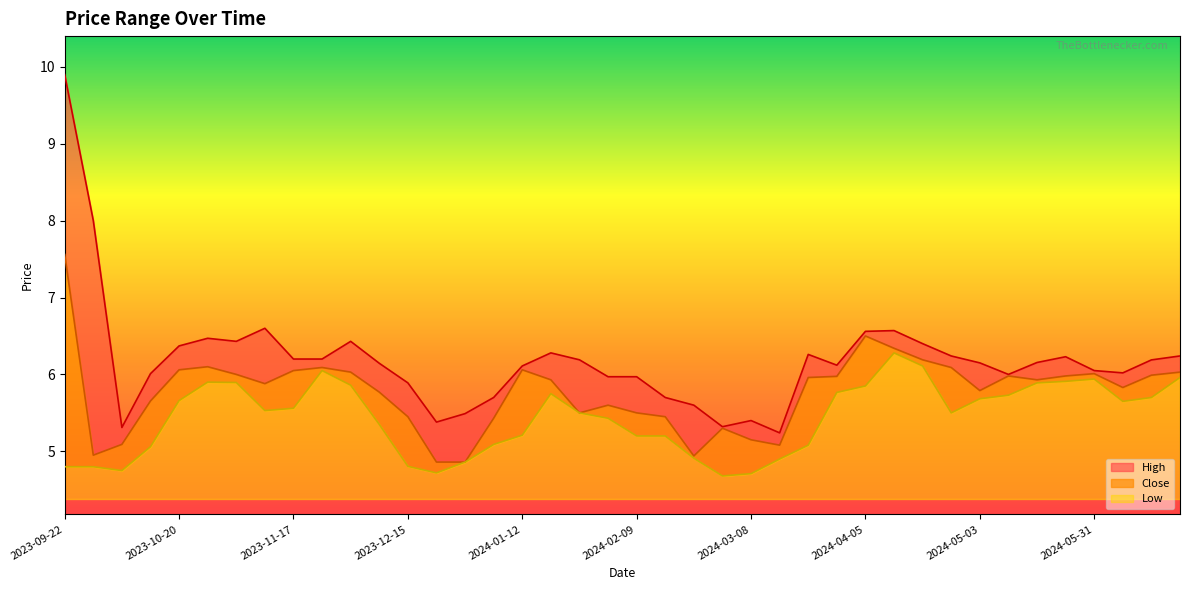

What is the lowest value of the Low series?

0.3